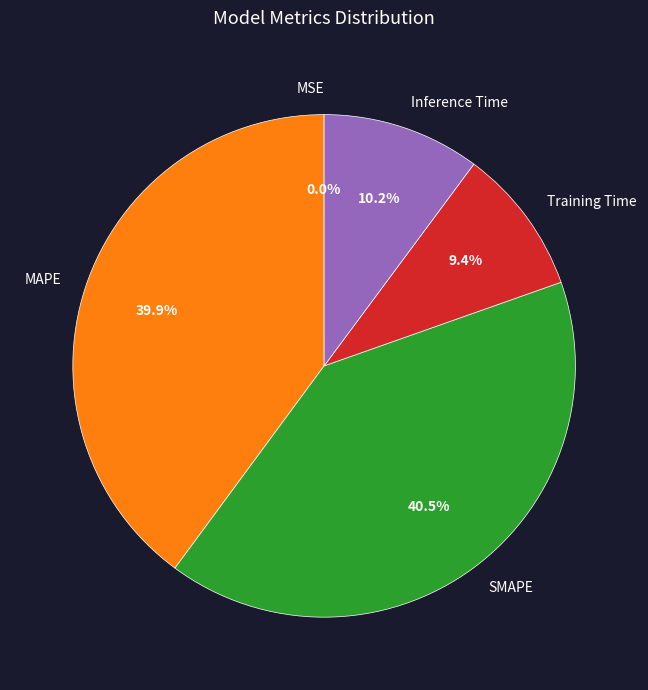

Is there a majority slice in this chart?

No